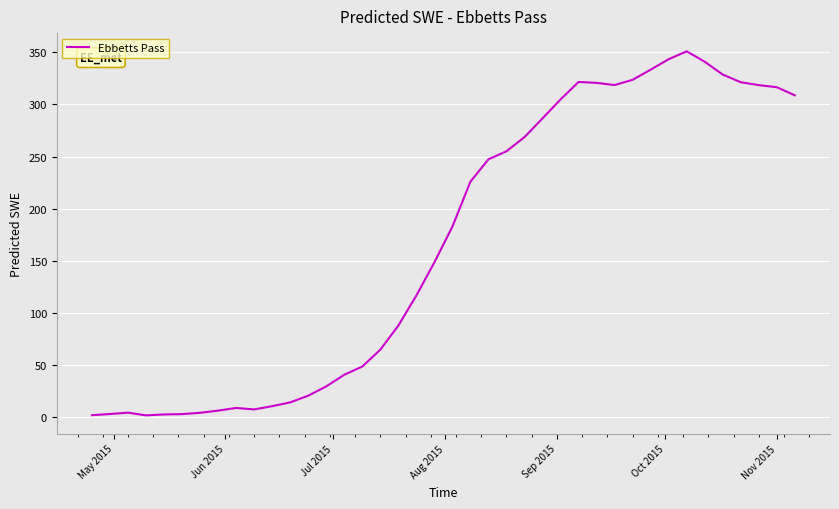

What is the difference between the maximum and minimum values?

349.1